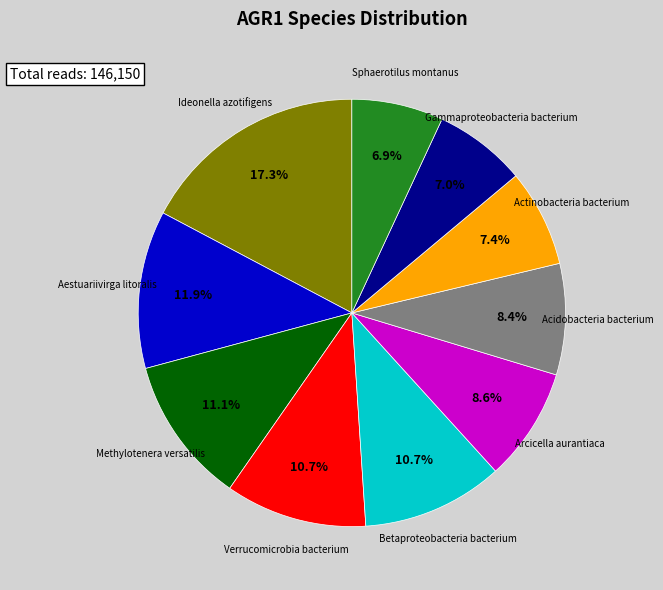

Count the number of slices in the pie.

10